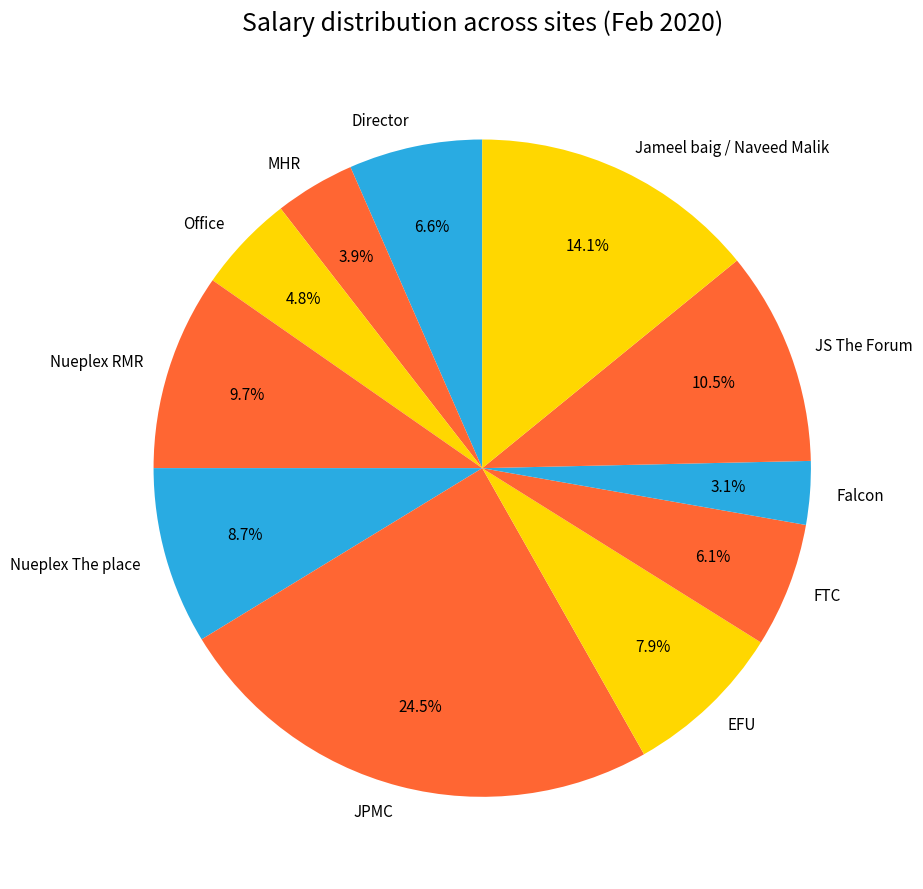

Is Falcon the majority of the pie?

No